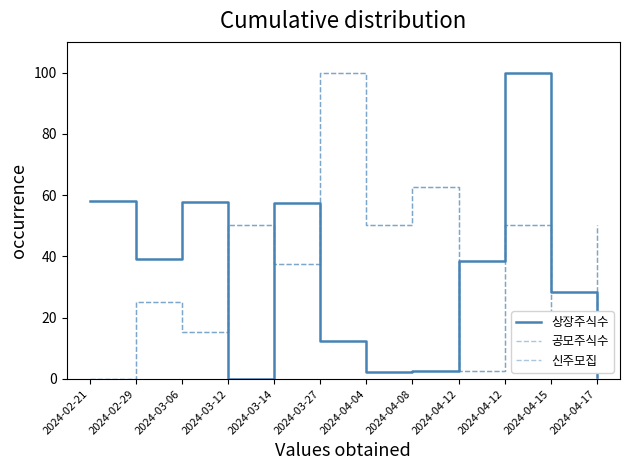

After their last crossing, which series has the higher values: 상장주식수 or 공모주식수?

공모주식수